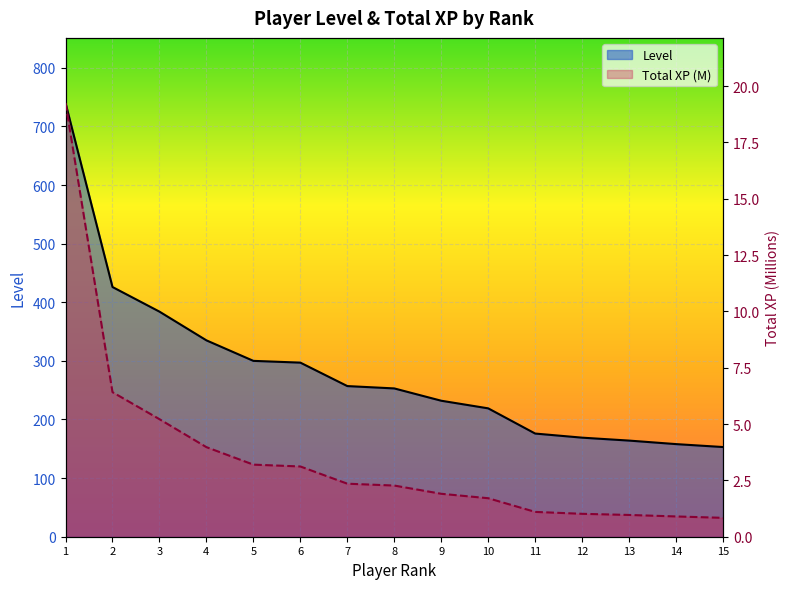

How many lines are shown in the chart?

2